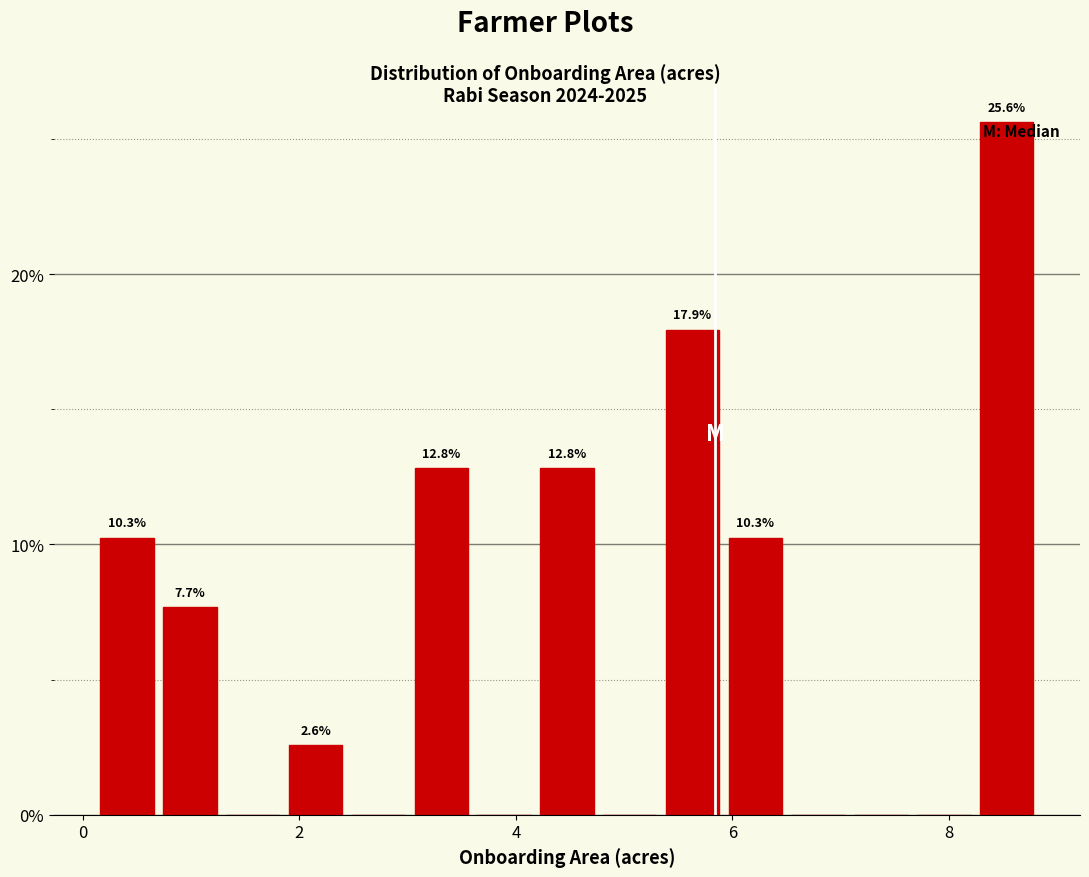

Around what value on the x-axis is the tallest bar? Give the approximate position of its centre, as read against the axis.

8.6